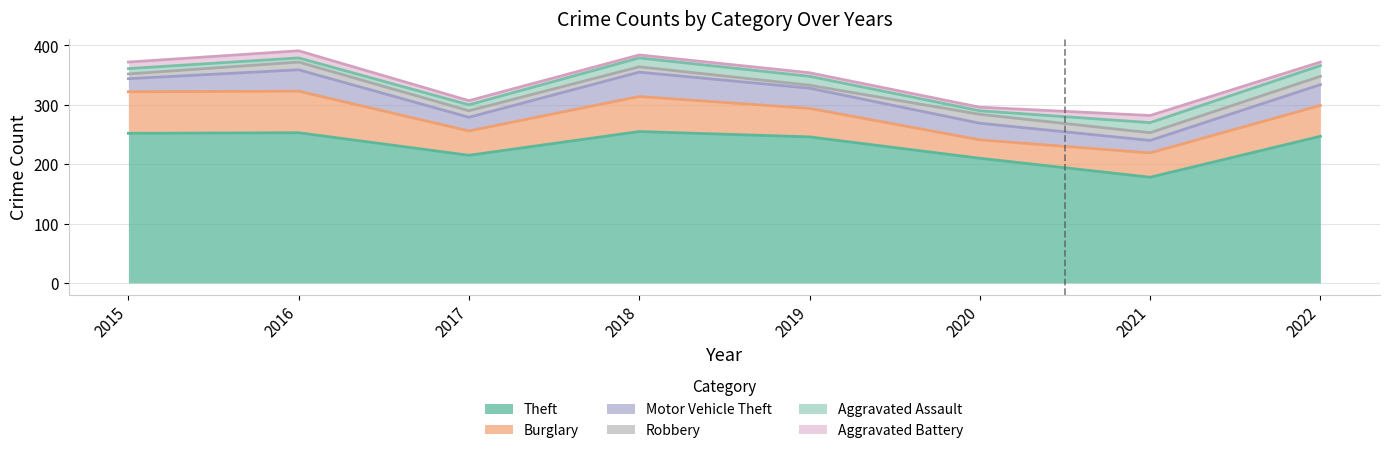

How many categories are shown in the chart?

8